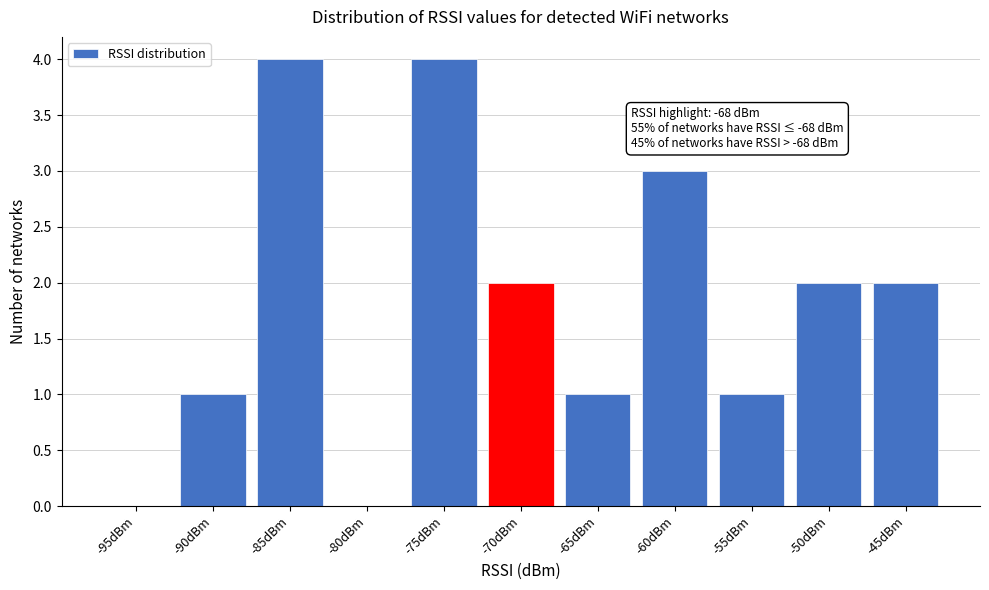

Reading right to left, list all the values displayed in this chart.

-45dBm=2	-50dBm=2	-55dBm=1	-60dBm=3	-65dBm=1	-70dBm=2	-75dBm=4	-80dBm=0	-85dBm=4	-90dBm=1	-95dBm=0